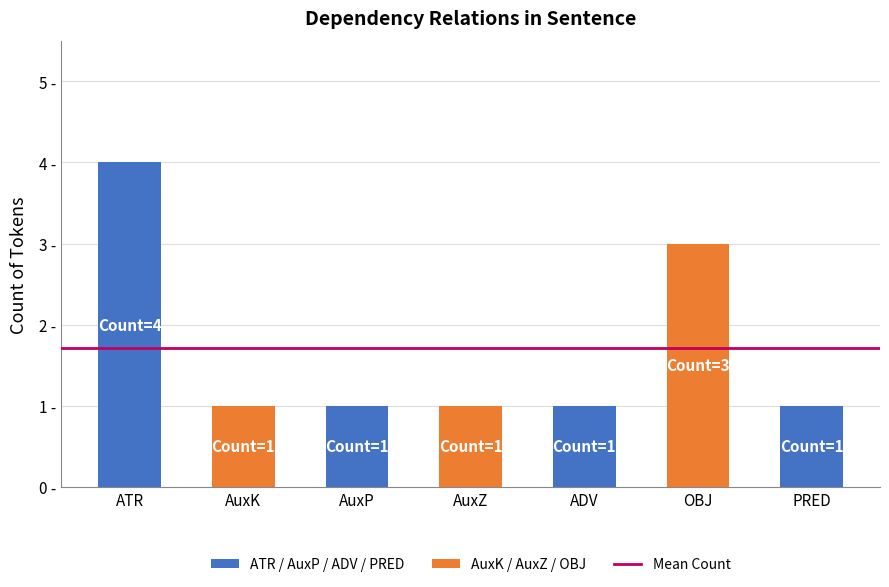

Reading right to left, transcribe all the data shown in this chart.

PRED=1	OBJ=3	ADV=1	AuxZ=1	AuxP=1	AuxK=1	ATR=4